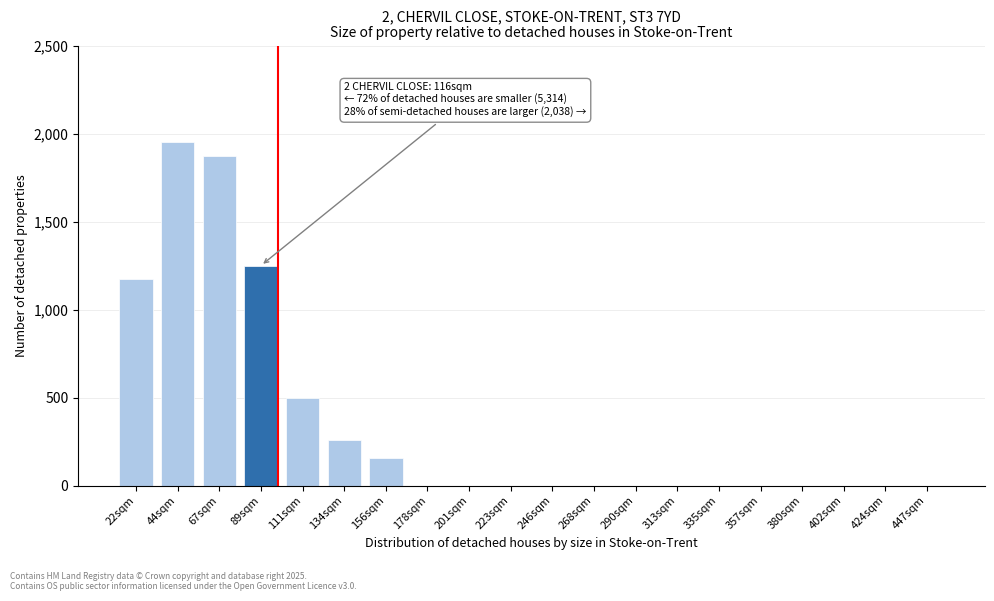

Reading left to right, what are all the values shown in this chart?

22sqm=1175	44sqm=1950	67sqm=1875	89sqm=1250	111sqm=495	134sqm=260	156sqm=155	178sqm=0	201sqm=0	223sqm=0	246sqm=0	268sqm=0	290sqm=0	313sqm=0	335sqm=0	357sqm=0	380sqm=0	402sqm=0	424sqm=0	447sqm=0